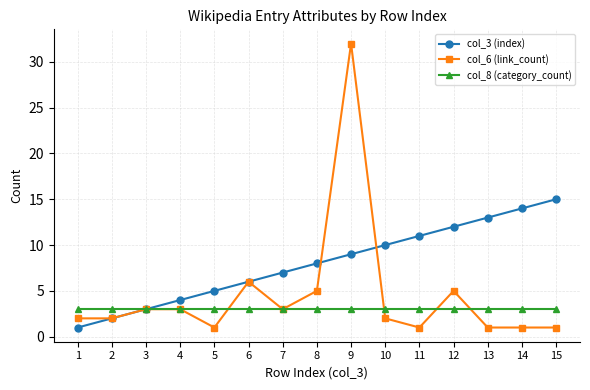

What is the average value of the col_8 (category_count) series?

3